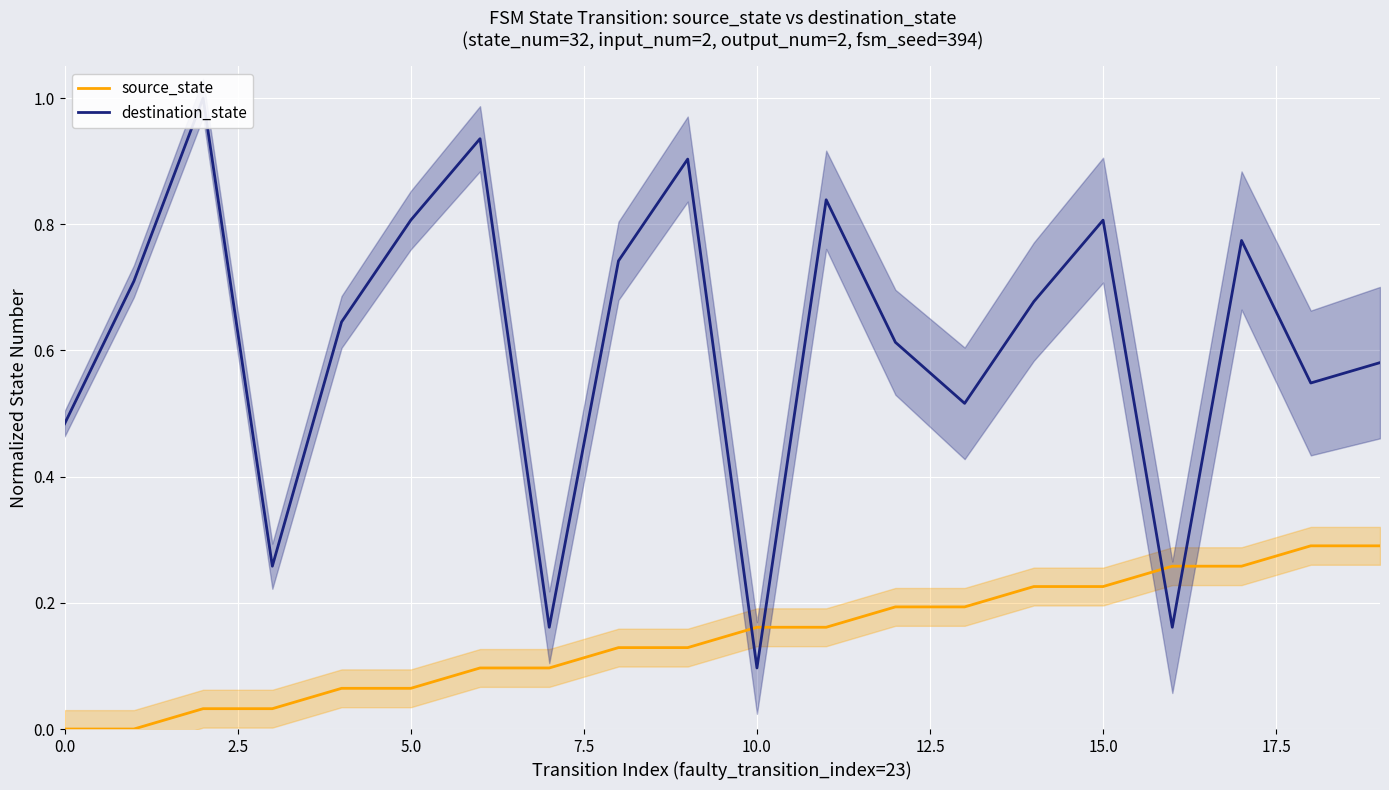

The destination_state series shows 0.1 at 0.0. True or false?

False